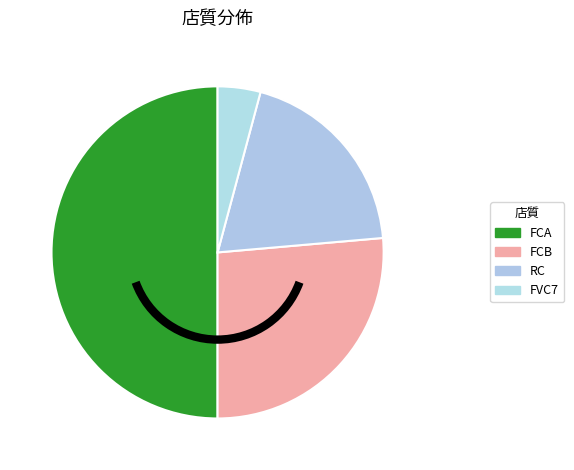

Between FCB and RC, which is larger?

FCB